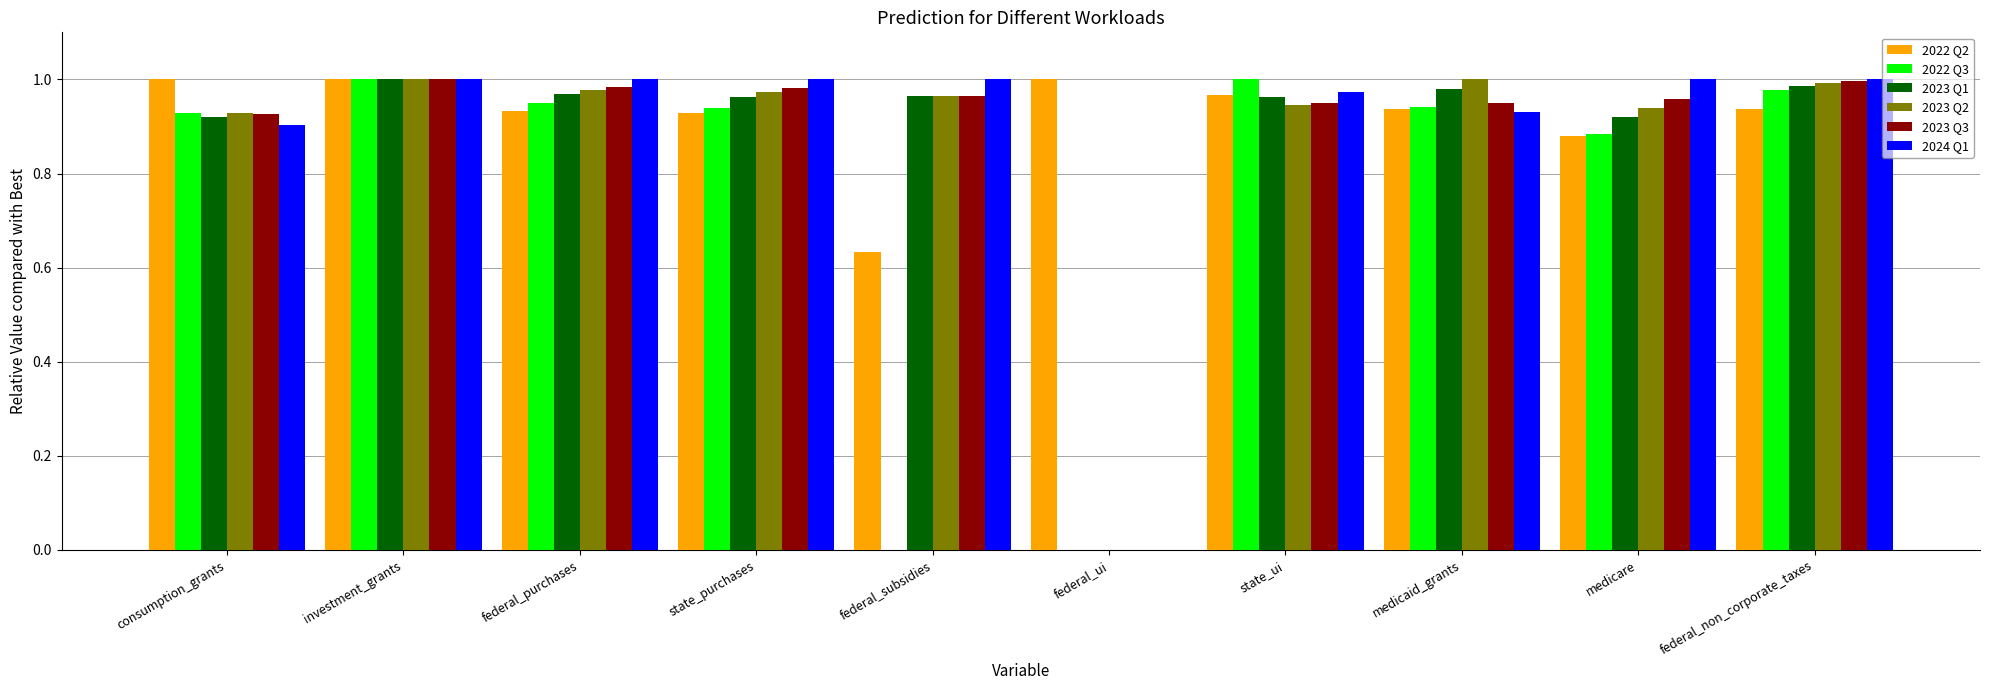

What is the label of the 4th bar from the right?

state_ui